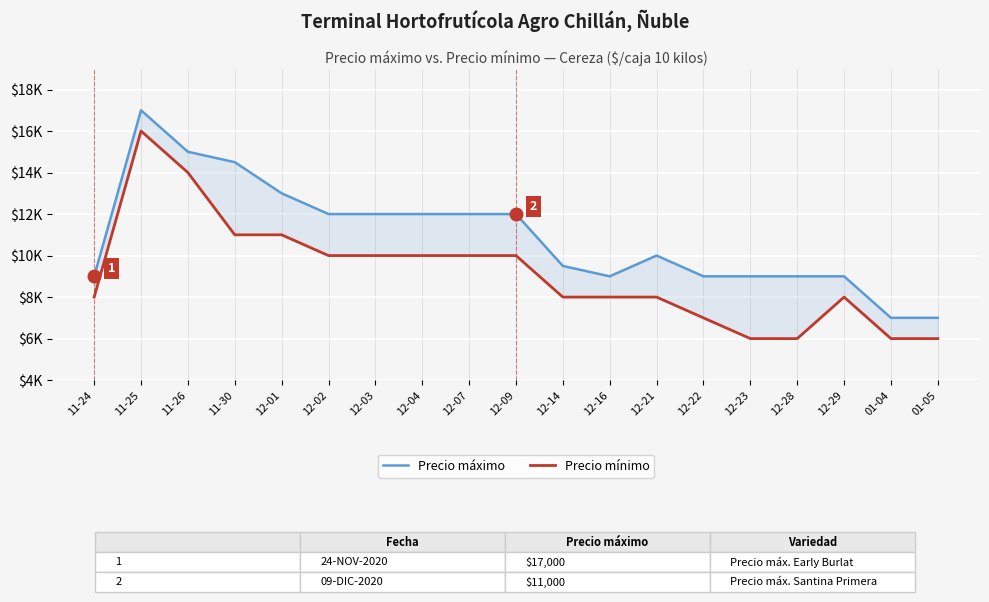

Is it true that Precio mínimo equals 12472 at 12-14?

False